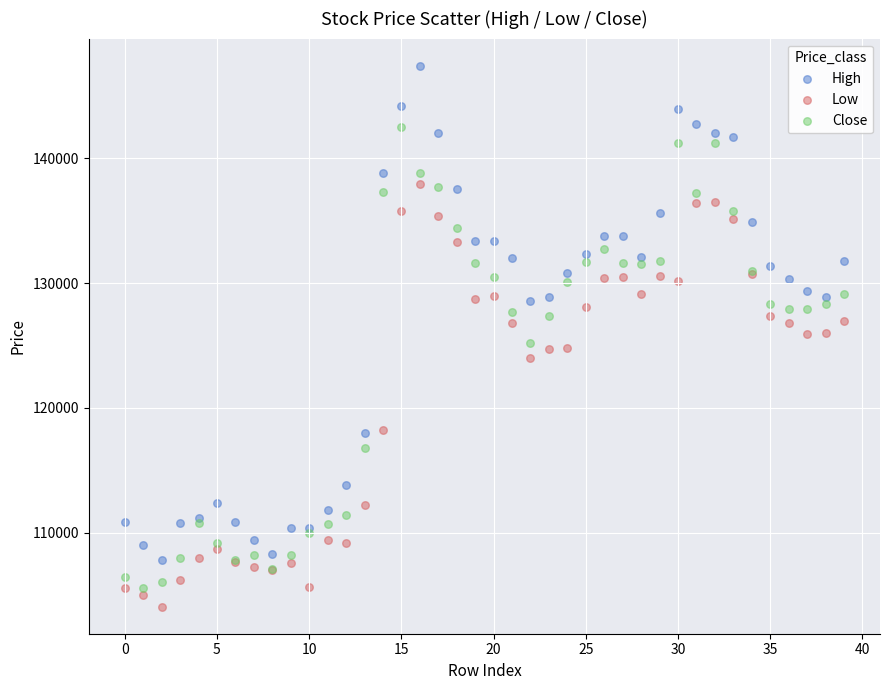

Which series has the largest Y range (max minus min)?

High